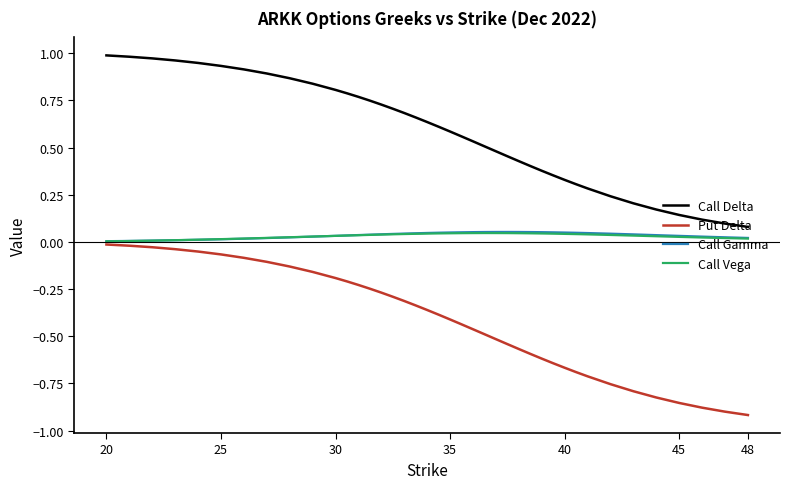

Which series has the largest total across all categories?

Call Delta